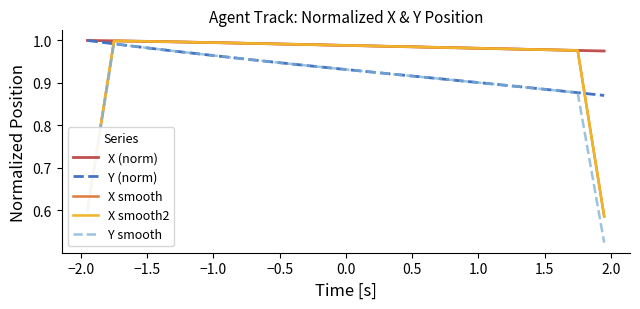

Which series has the largest total across all categories?

X (norm)